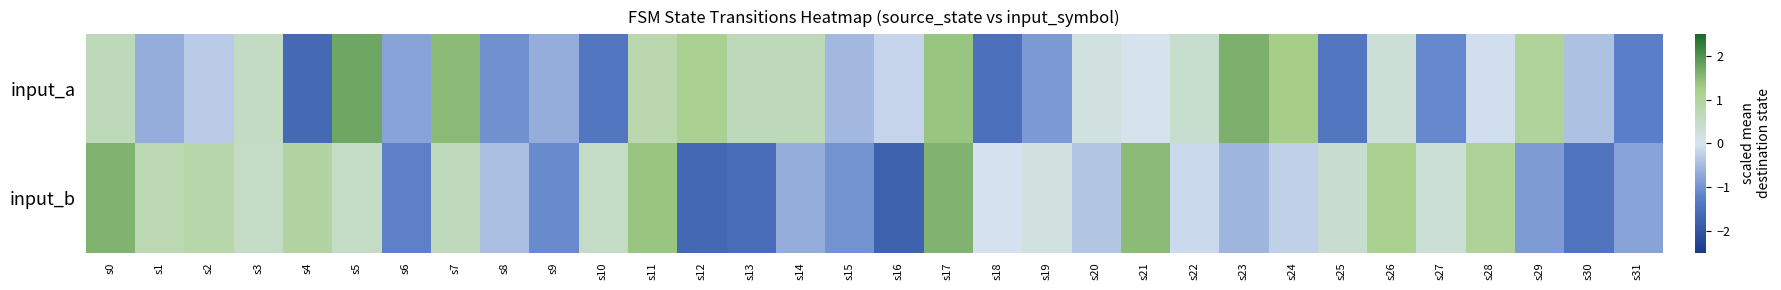

At how many categories does at least one series exceed 1?

12